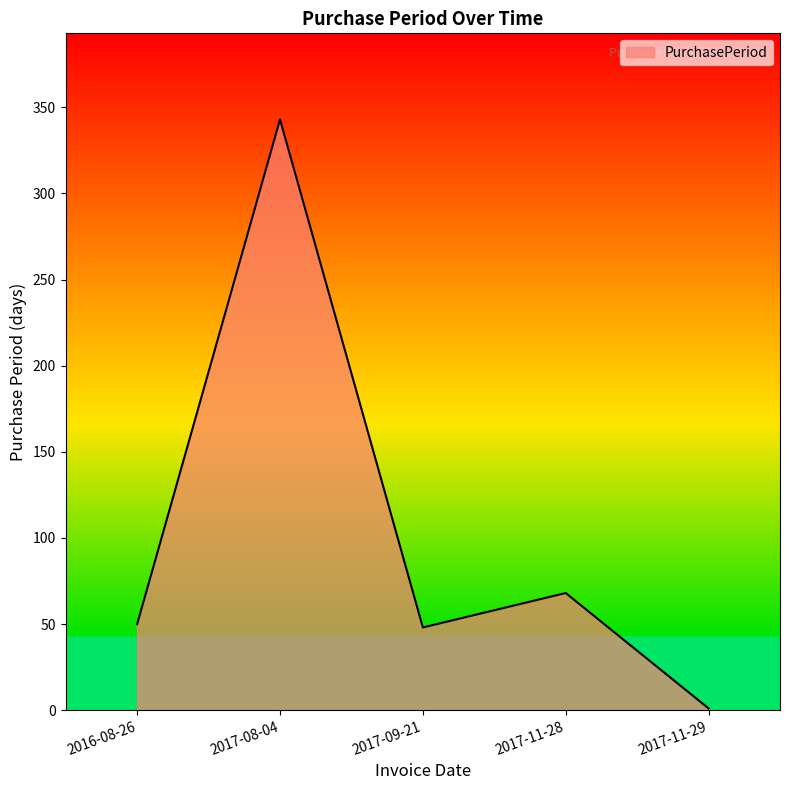

Where is the first local maximum?

2017-08-04